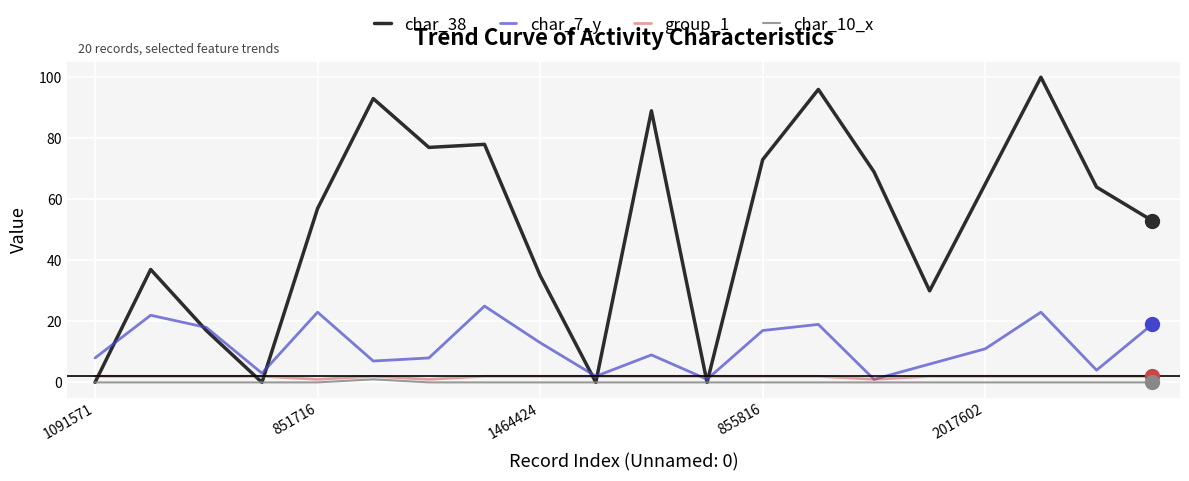

In char_10_x, how many points are higher than both neighbors (excluding endpoints)?

1